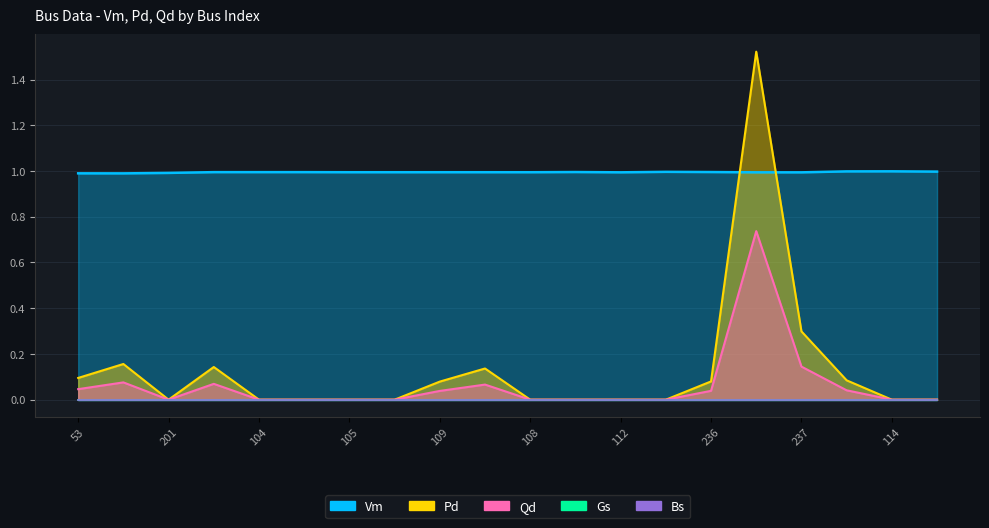

Is the value of Vm at 190 greater than the value of Qd at 53?

Yes